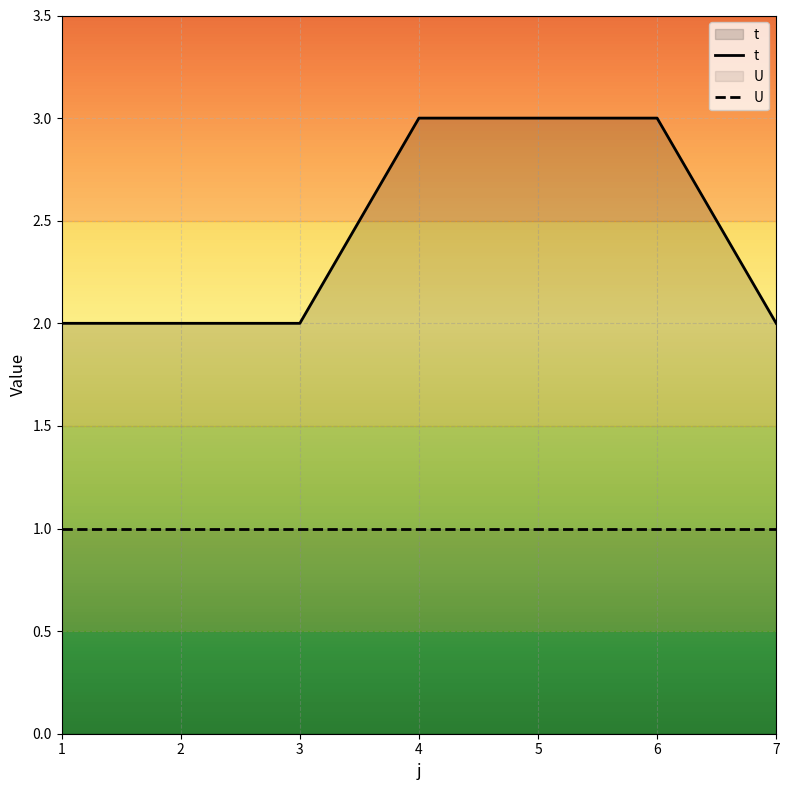

What is the value of the 7th point from the left?

2